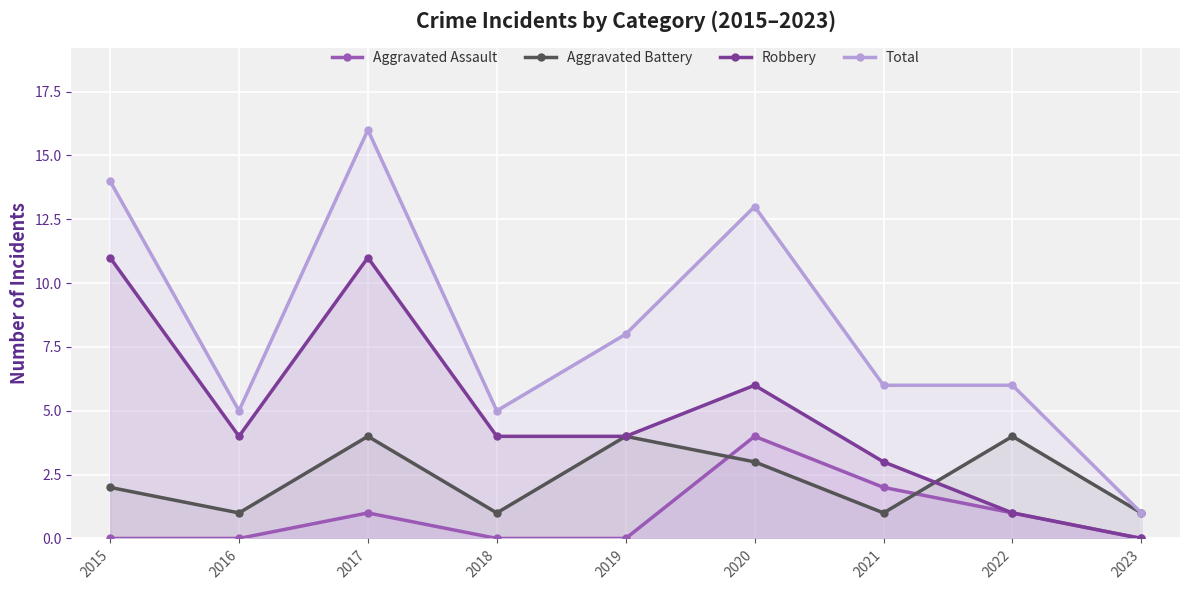

True or false: Aggravated Battery and Robbery intersect in this chart.

True